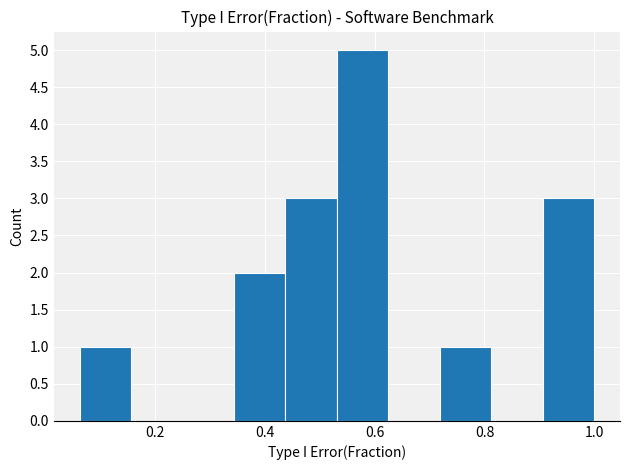

Reading left to right, transcribe this chart: for each bar, give the range it covers on the x-axis and its height. Neither the bar edges nor the heights are printed on the chart, so give them approximately, as read against the axes.

0.06 to 0.16: 1
0.16 to 0.24: 0
0.24 to 0.34: 0
0.34 to 0.44: 2
0.44 to 0.54: 3
0.54 to 0.62: 5
0.62 to 0.72: 0
0.72 to 0.82: 1
0.82 to 0.90: 0
0.90 to 1.00: 3